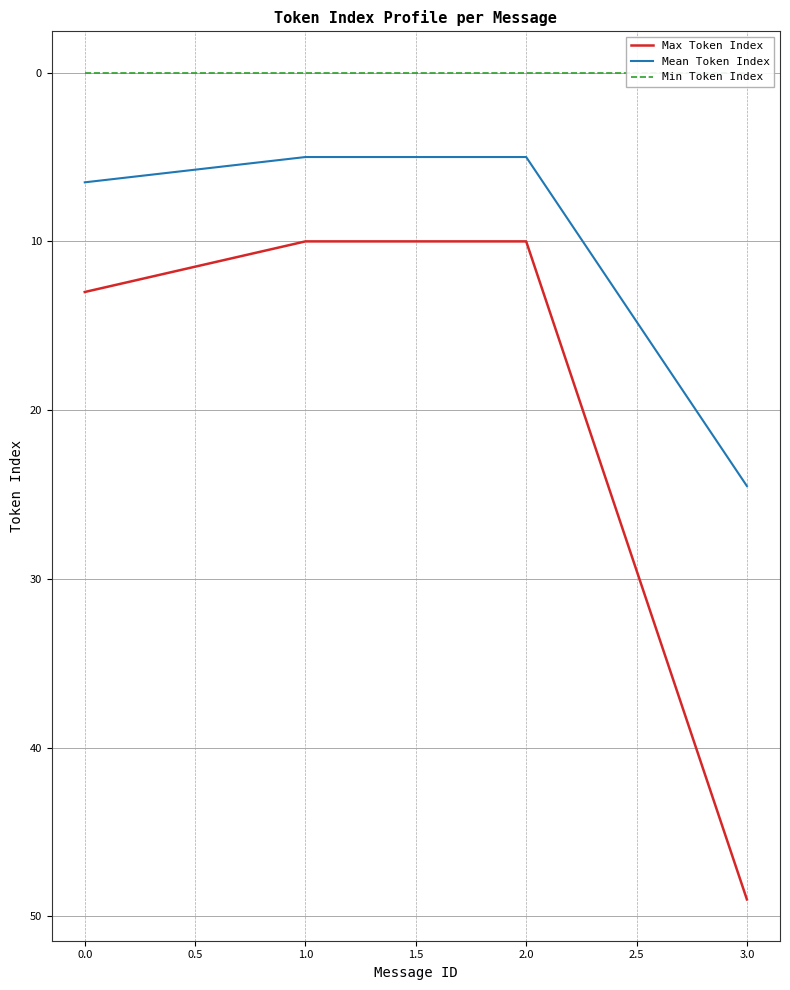

Where does the Mean Token Index series first go above 6?

0.0